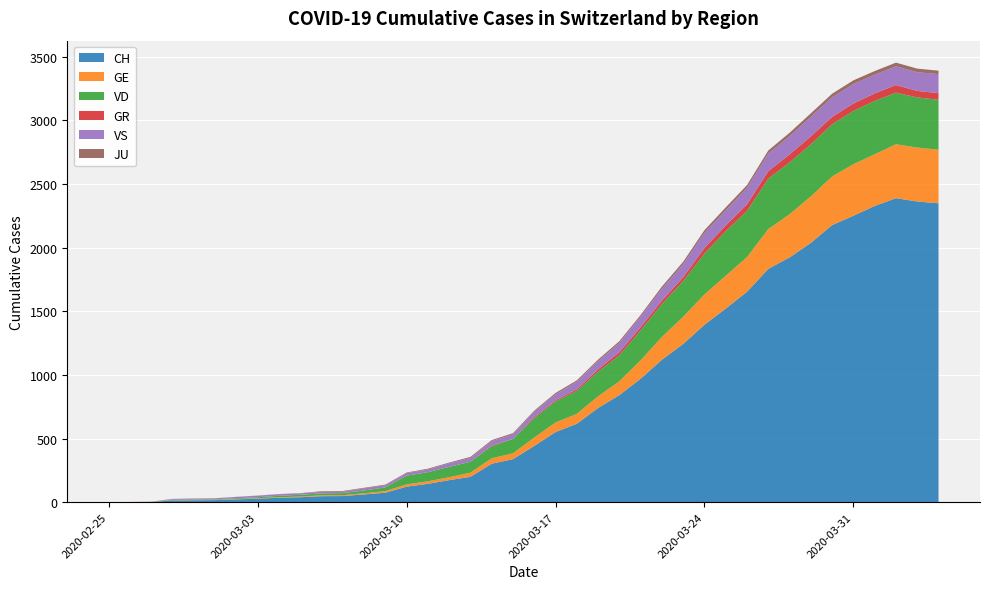

Reading left to right, what are all the values shown in this chart?

CH: 0	1	2	13	15	16	22	27	35	39	47	48	61	74	122	144	173	199	302	338	442	551	616	740	841	970	1119	1243	1394	1521	1653	1833	1923	2037	2177	2250	2327	2388	2362	2348
GE: 0	1	1	2	3	3	3	4	4	5	7	7	9	13	18	20	23	33	43	46	66	75	78	92	109	145	179	214	238	258	272	313	339	365	382	405	406	424	424	421
GR: 0	0	0	0	0	0	0	0	0	0	0	0	0	0	0	0	0	0	6	0	9	9	13	18	24	24	27	29	43	45	52	58	63	63	58	58	59	60	51	52
JU: 0	0	1	1	1	1	1	1	1	2	5	5	5	5	5	6	6	8	8	9	9	11	11	12	14	13	18	18	22	23	22	25	27	28	28	29	29	29	28	27
VD: 0	0	0	4	4	4	6	8	11	14	15	16	22	29	68	72	81	86	95	113	151	165	180	194	204	236	259	281	322	350	363	396	407	409	410	419	419	405	394	392
VS: 0	0	0	6	6	7	10	12	13	11	12	12	16	17	20	21	28	30	34	36	42	47	59	64	73	83	92	104	118	119	129	138	143	153	154	153	147	147	147	150